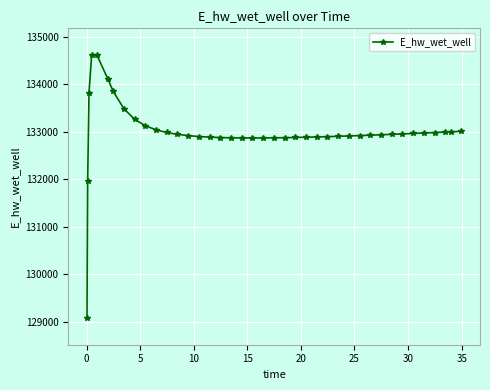

True or false: there are more than 0 points higher than both neighbors.

True